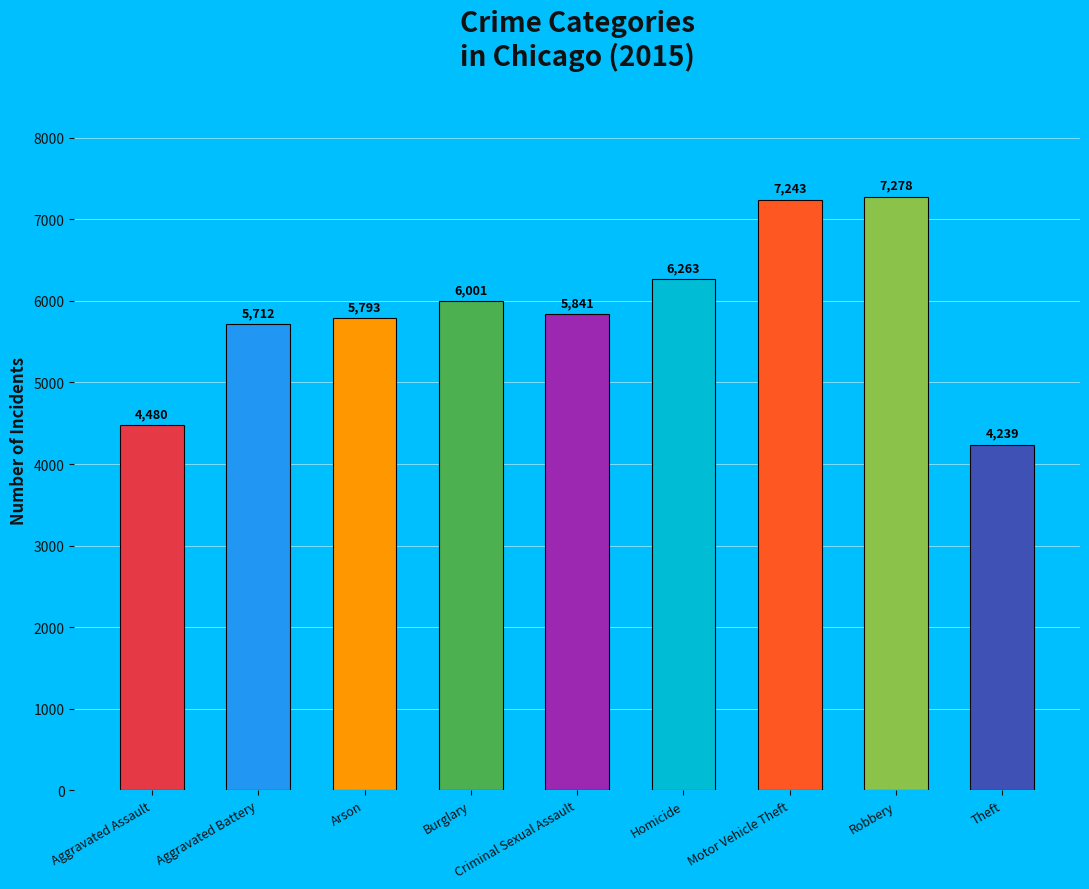

The value at Arson is 10207. True or false?

False